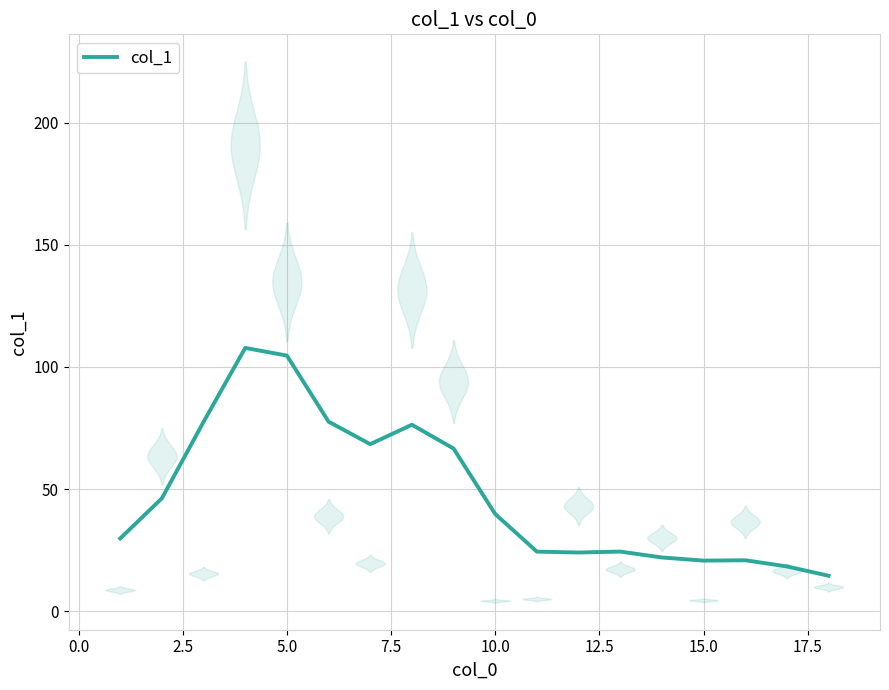

True or false: col_1 has a value of 61.7 at 10.0.

False